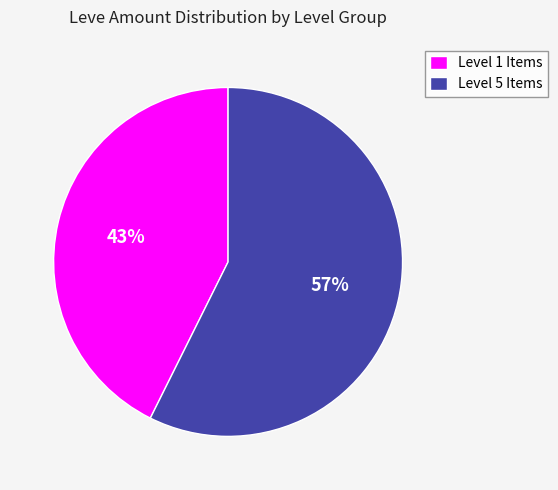

Rank the categories by value from lowest to highest.

Level 1 Items, Level 5 Items